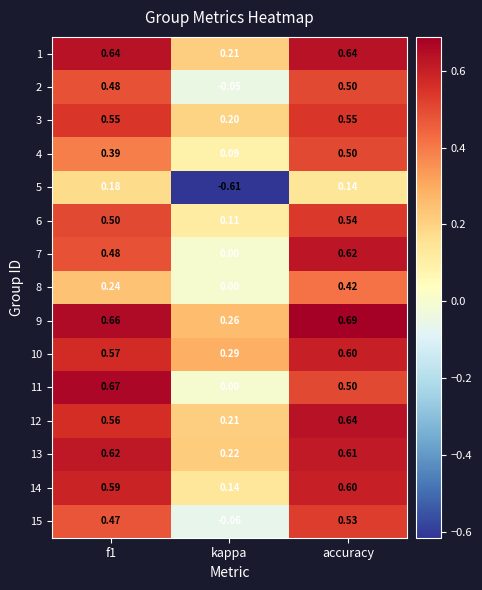

Where is 12 nearest to the value 0?

kappa